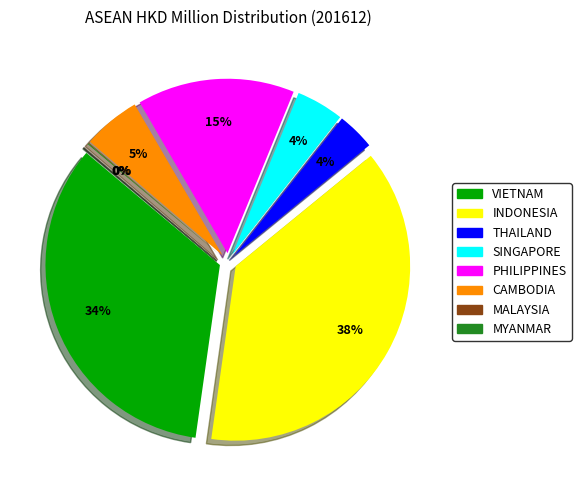

To the nearest percent, what percentage of the pie is INDONESIA?

38%